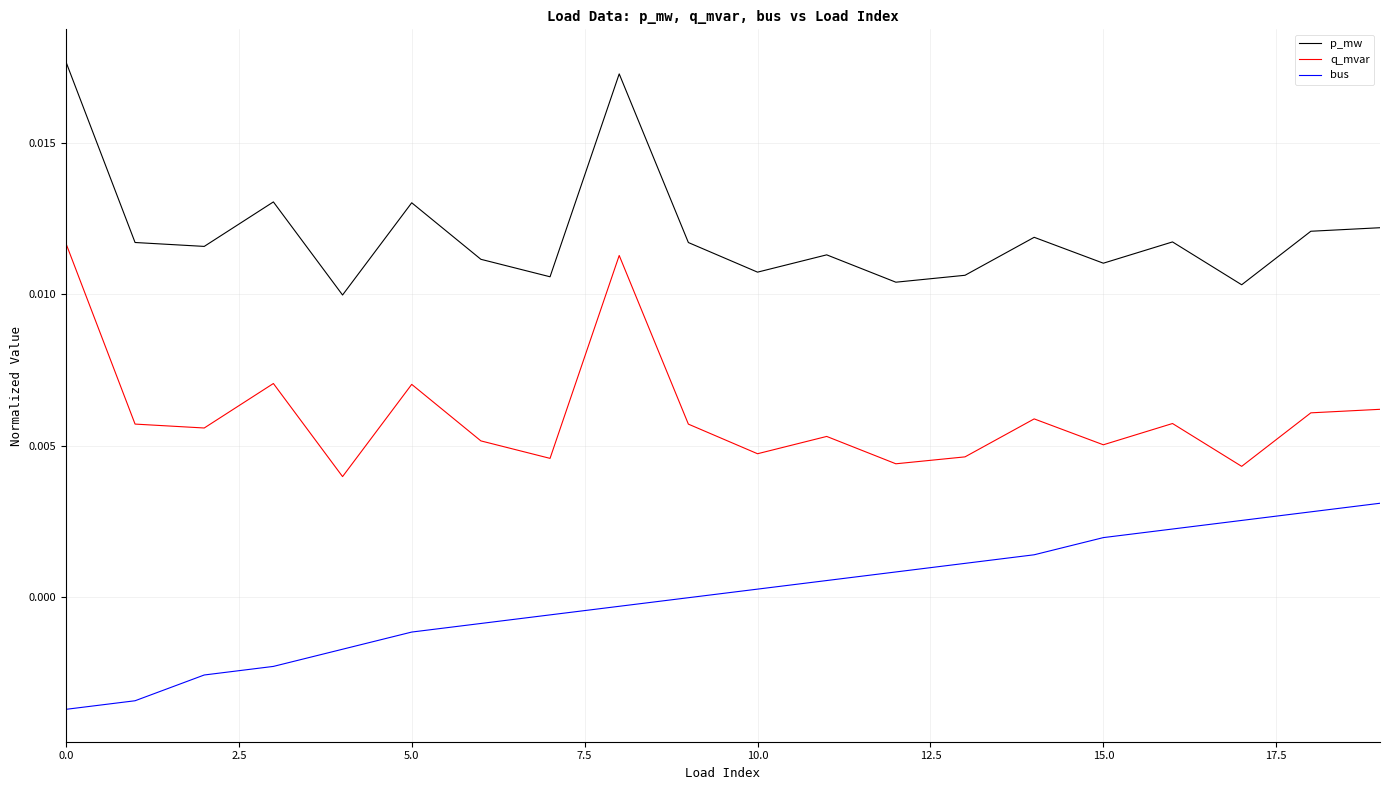

True or false: bus and q_mvar intersect in this chart.

False